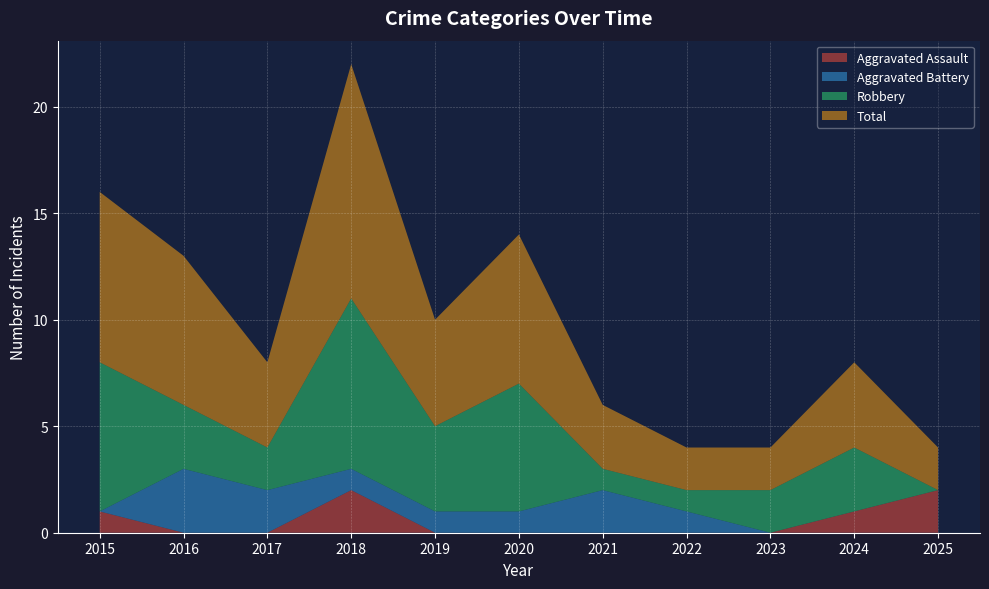

Reading left to right, list all the values displayed in this chart.

Aggravated Assault: 1	0	0	2	0	0	0	0	0	1	2
Aggravated Battery: 0	3	2	1	1	1	2	1	0	0	0
Robbery: 7	3	2	8	4	6	1	1	2	3	0
Total: 8	7	4	11	5	7	3	2	2	4	2